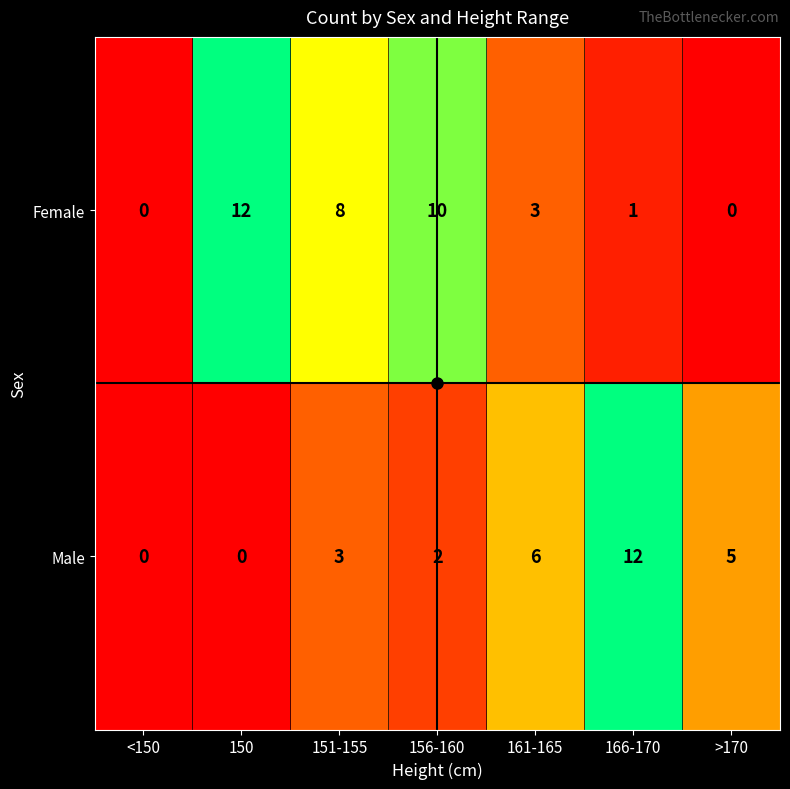

At how many categories does at least one series exceed 2?

6